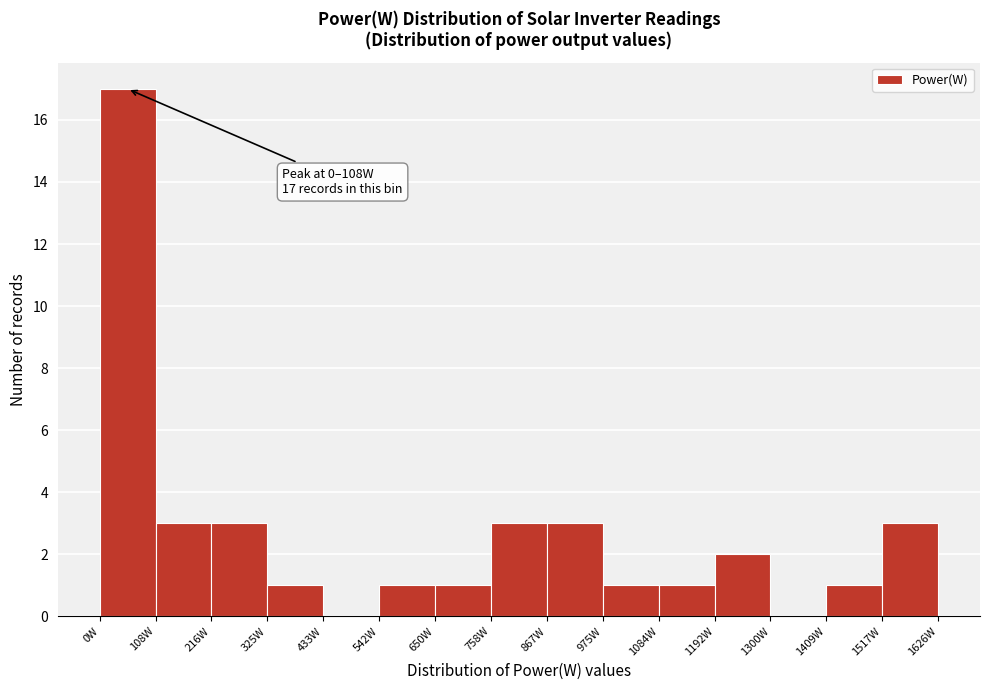

Which range on the x-axis has the tallest bar?

0 to 100